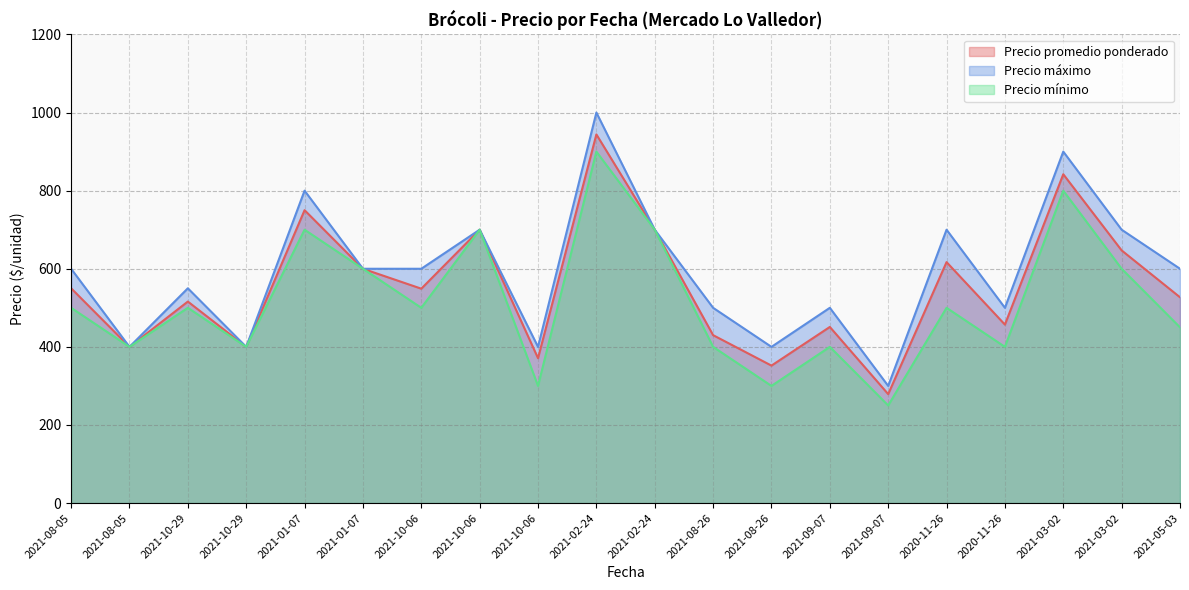

Which category has the lowest value in the Precio mínimo series?

2021-09-07